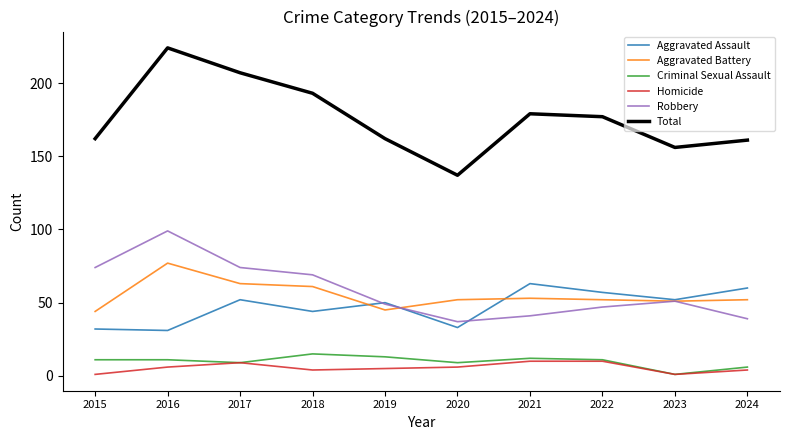

Which label corresponds to the largest value in the chart?

2016